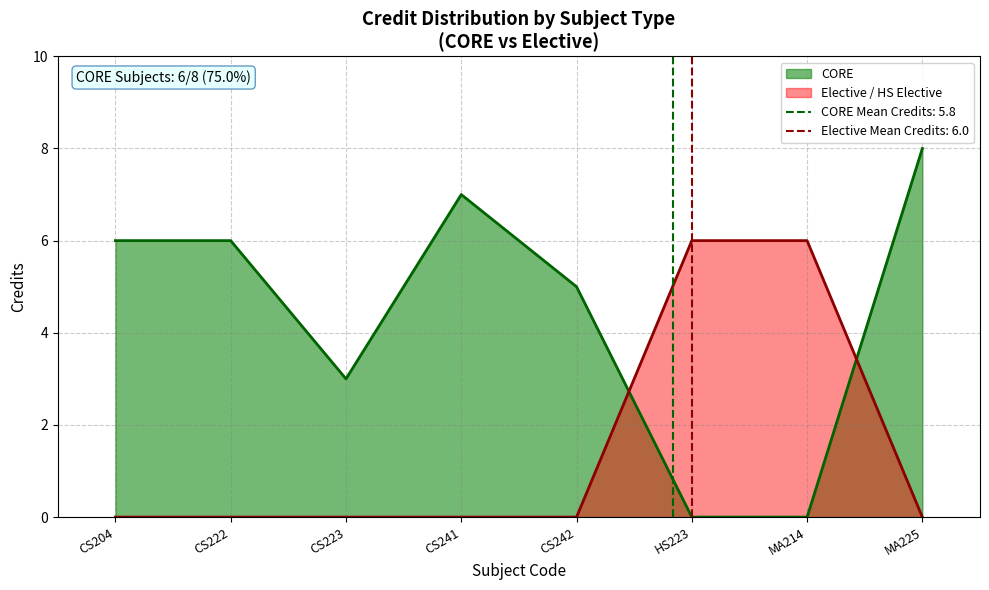

What is the maximum value for Elective / HS Elective?

6